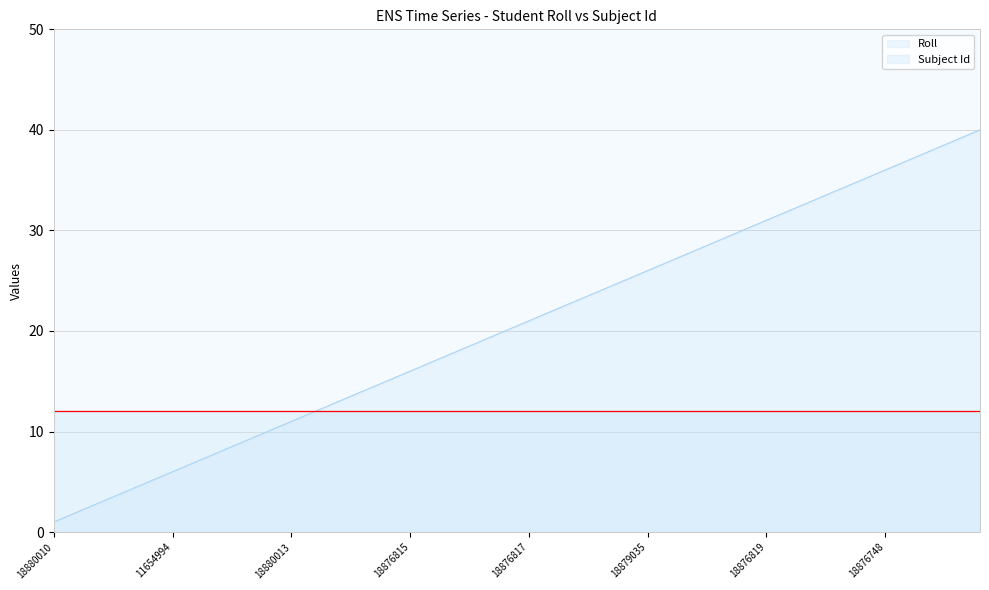

Does the chart display data point markers on the line(s)?

No